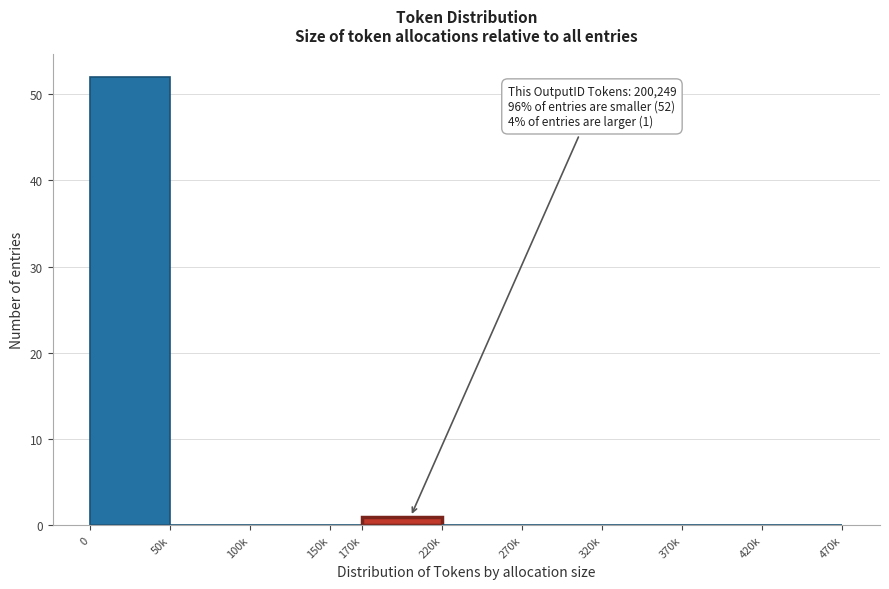

Reading right to left, what are all the values shown in this chart?

420k=0	370k=0	320k=0	270k=0	220k=0	170k=1	150k=0	100k=0	50k=0	0=52